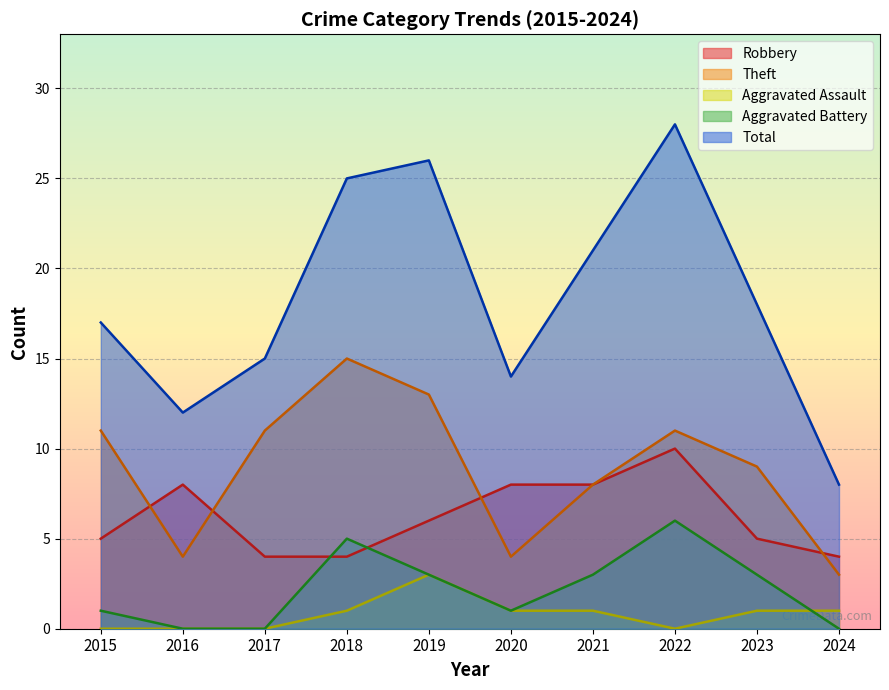

The value of Aggravated Battery at 2016 is 0. True or false?

True